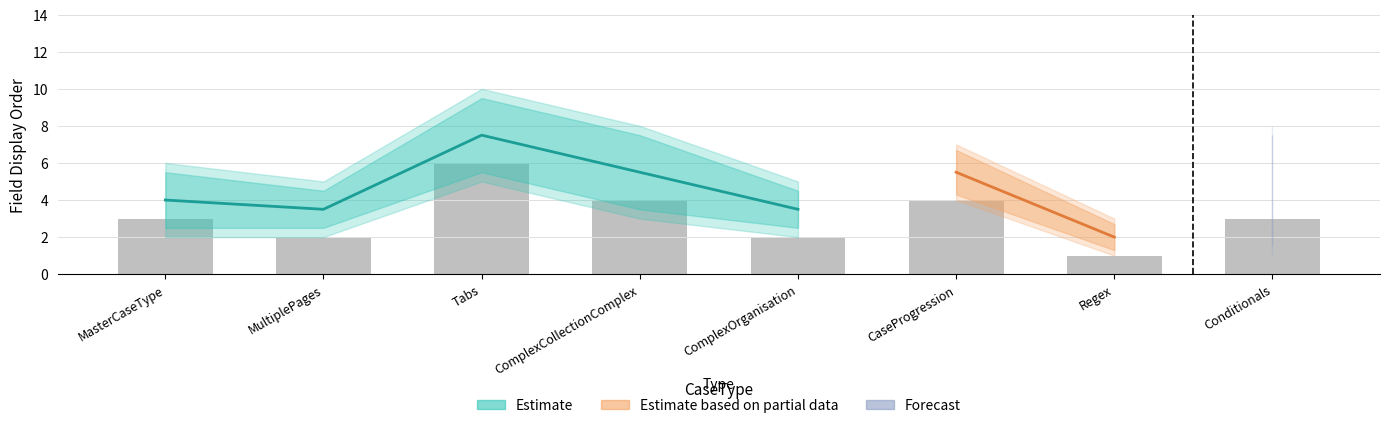

Rank the categories by value from highest to lowest.

Tabs, ComplexCollectionComplex, CaseProgression, MasterCaseType, Conditionals, MultiplePages, ComplexOrganisation, Regex